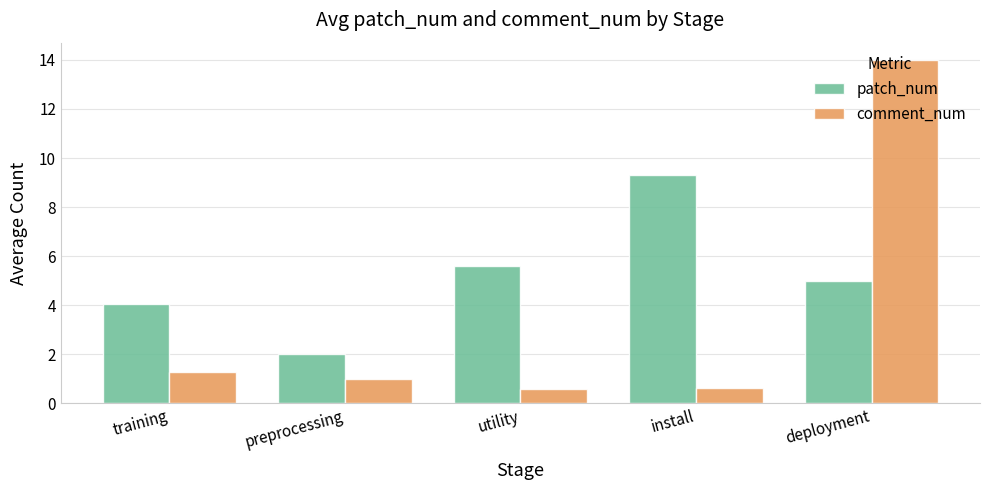

What is the approximate value of comment_num at preprocessing?

1.0